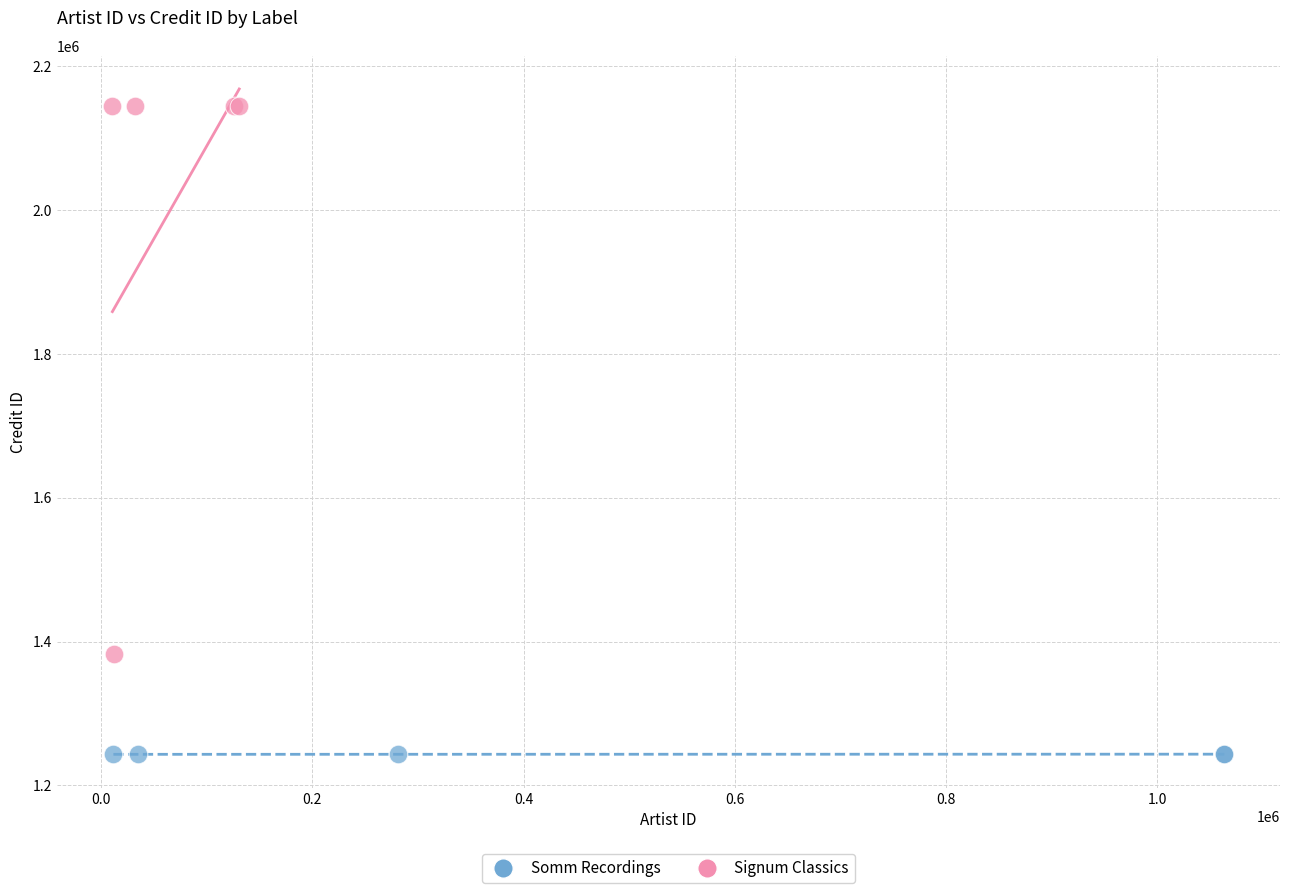

What are all the series names shown in the legend?

Somm Recordings, Signum Classics